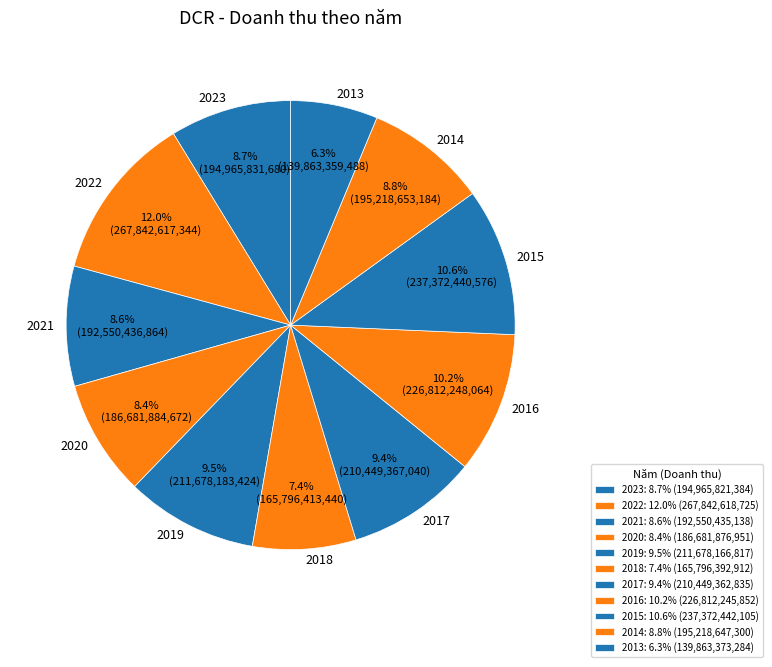

Which has a higher value, 2016 or 2017?

2016